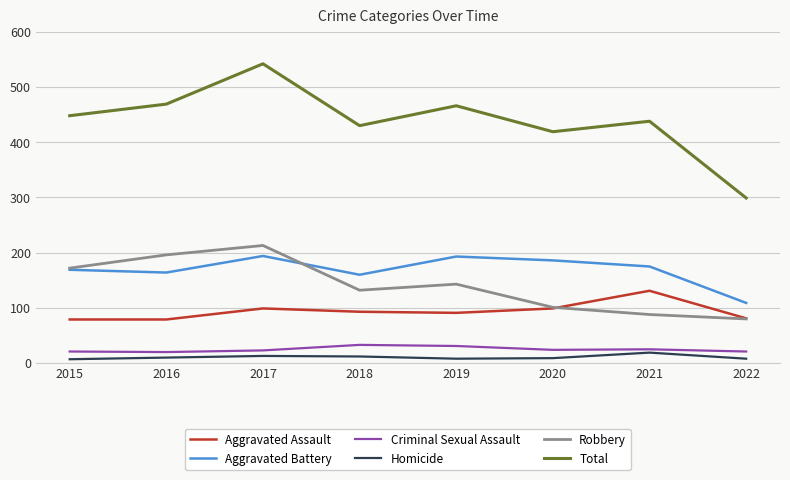

What is the spread (max minus min) of values at 2018?

418